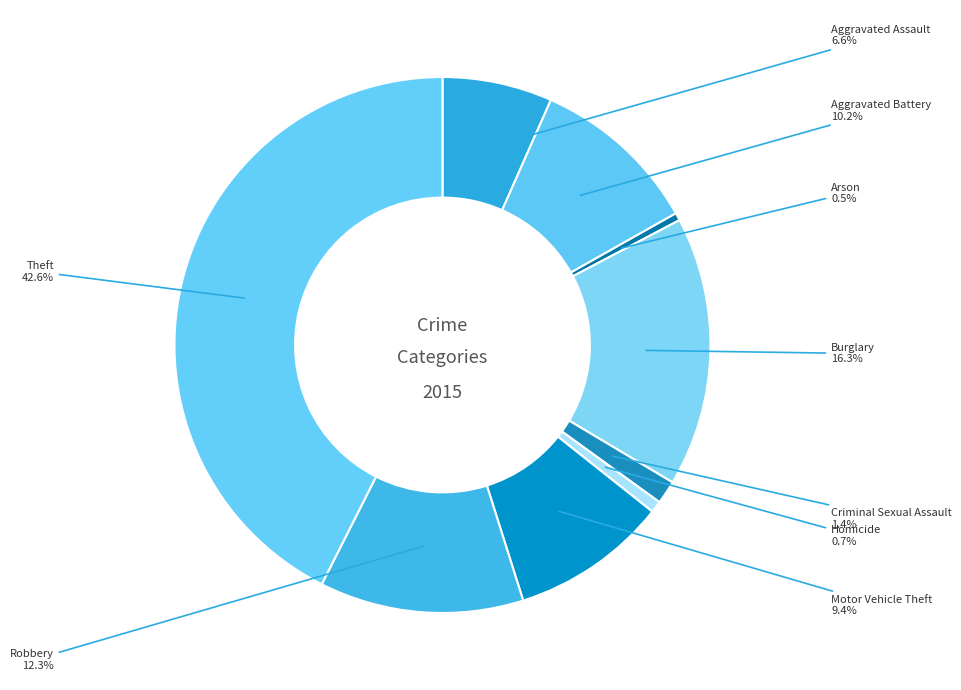

Which category has the smallest portion of the pie?

Arson